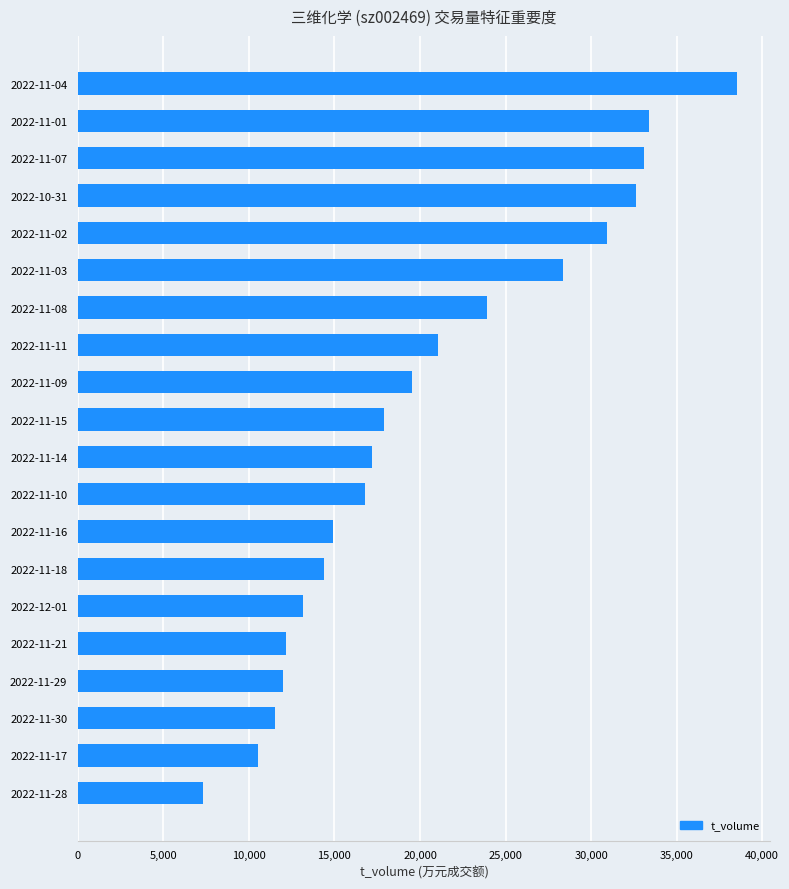

Reading bottom to top, transcribe all the data shown in this chart.

7319	10545	11512	12017	12192	13135	14388	14899	16776	17200	17874	19544	21051	23923	28358	30927	32633	33107	33379	38545